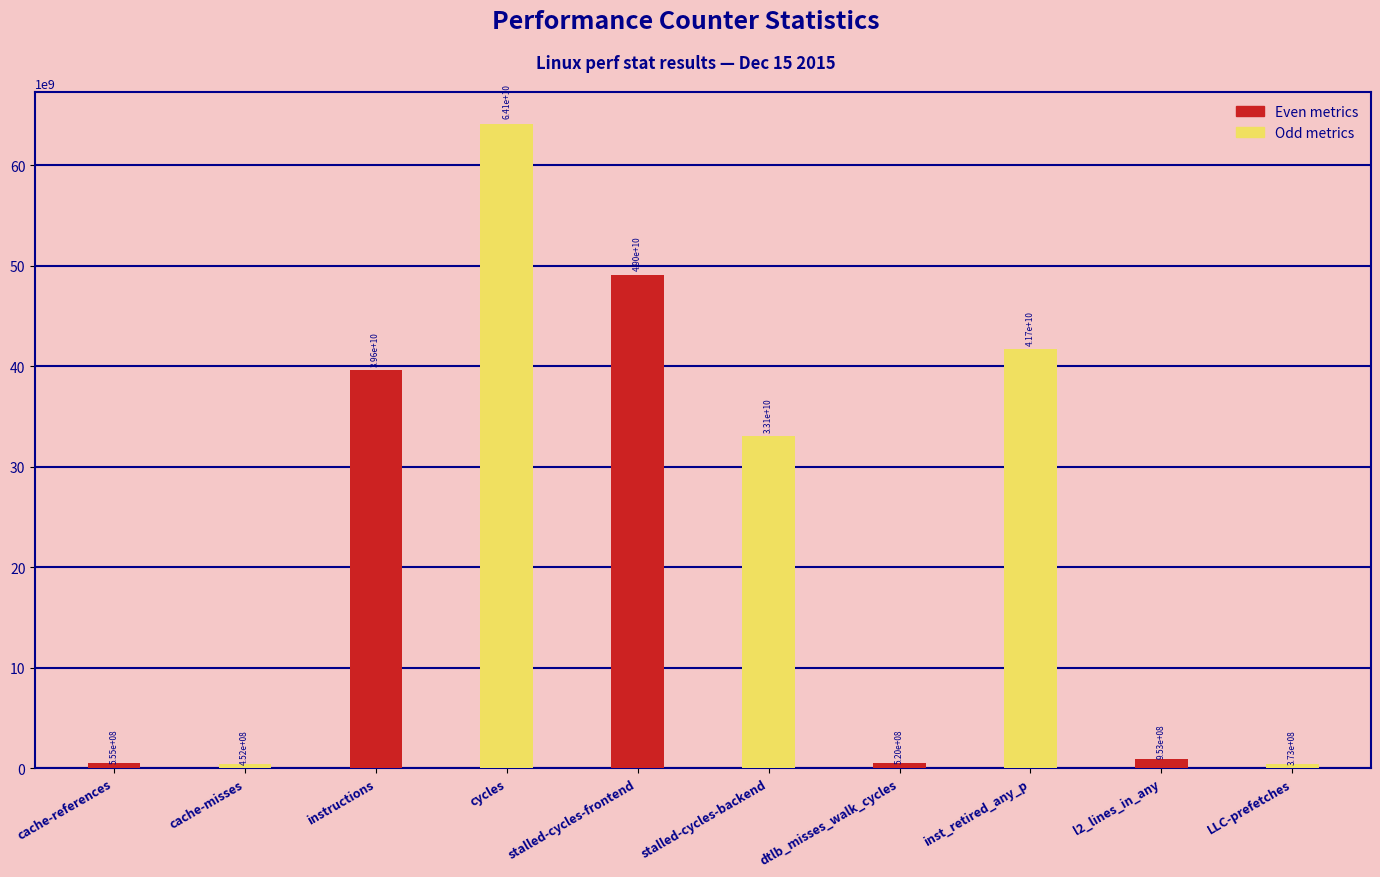

Between instructions and dtlb_misses_walk_cycles, which series saw the biggest shift?

Even metrics